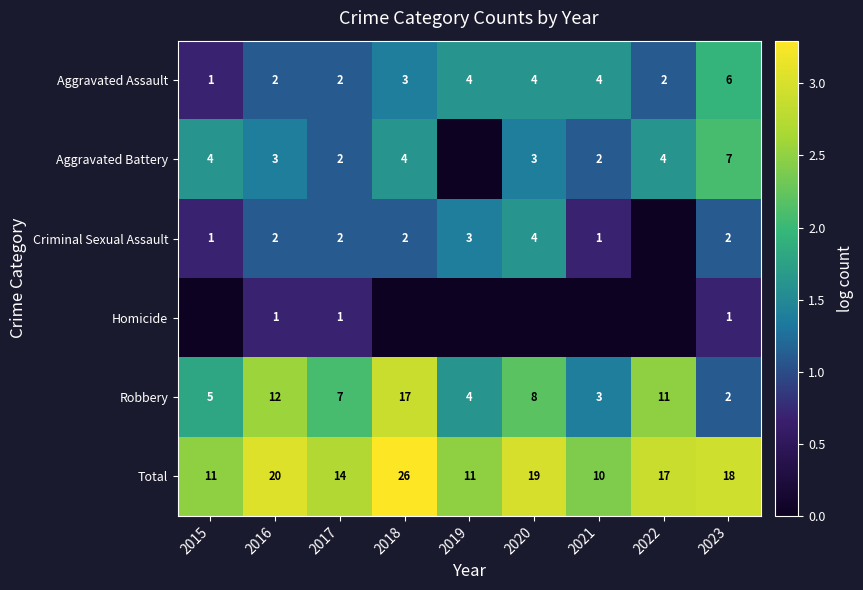

What is the difference between the second highest and minimum values in the Aggravated Assault series?

0.9